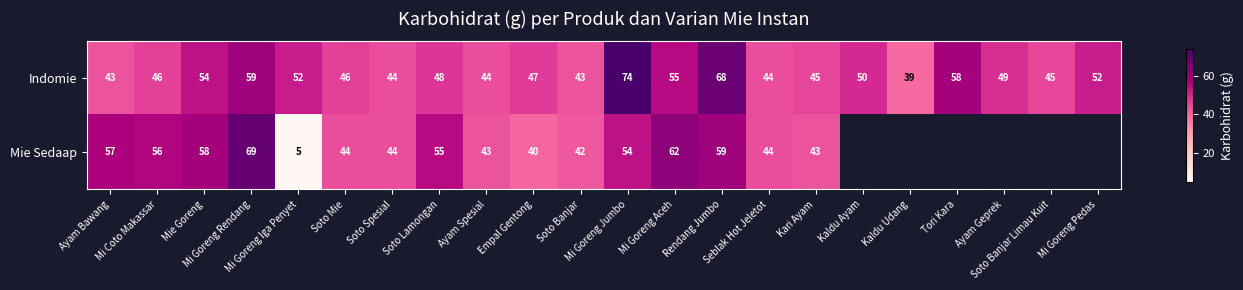

At which category is the sum across all series the highest?

Mi Goreng Rendang